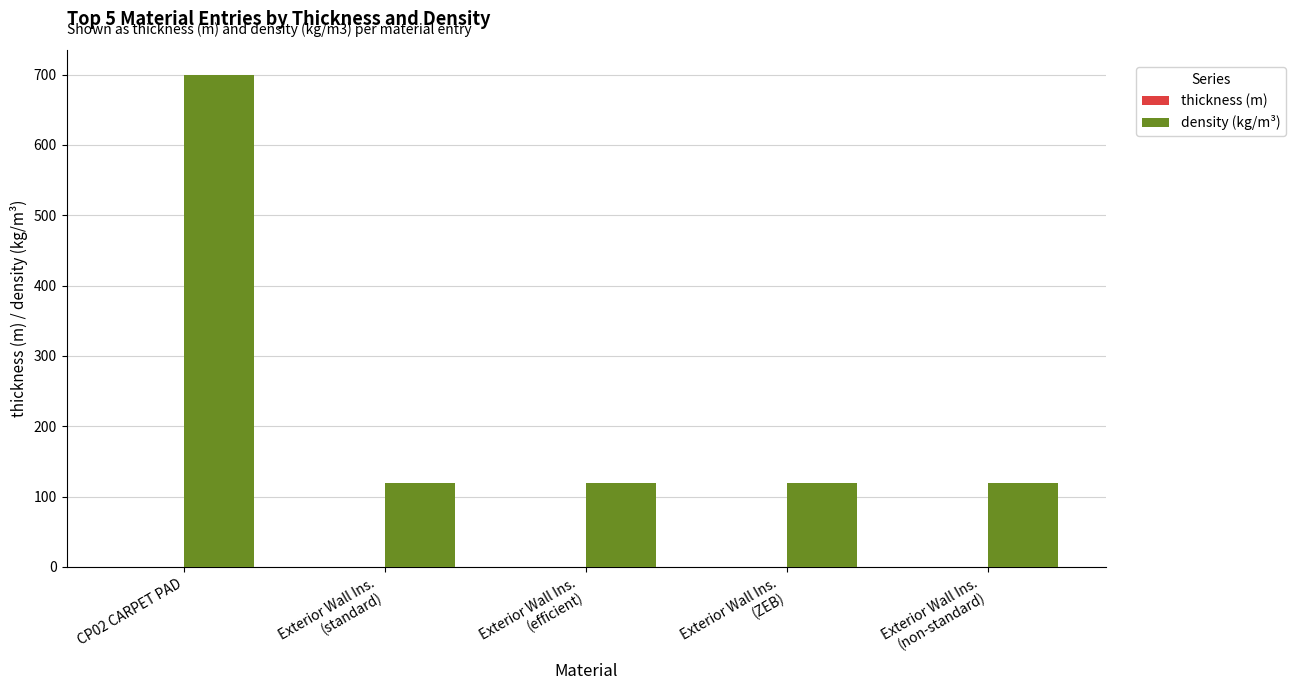

What is the sum of all density (kg/m³) values?

1180.0